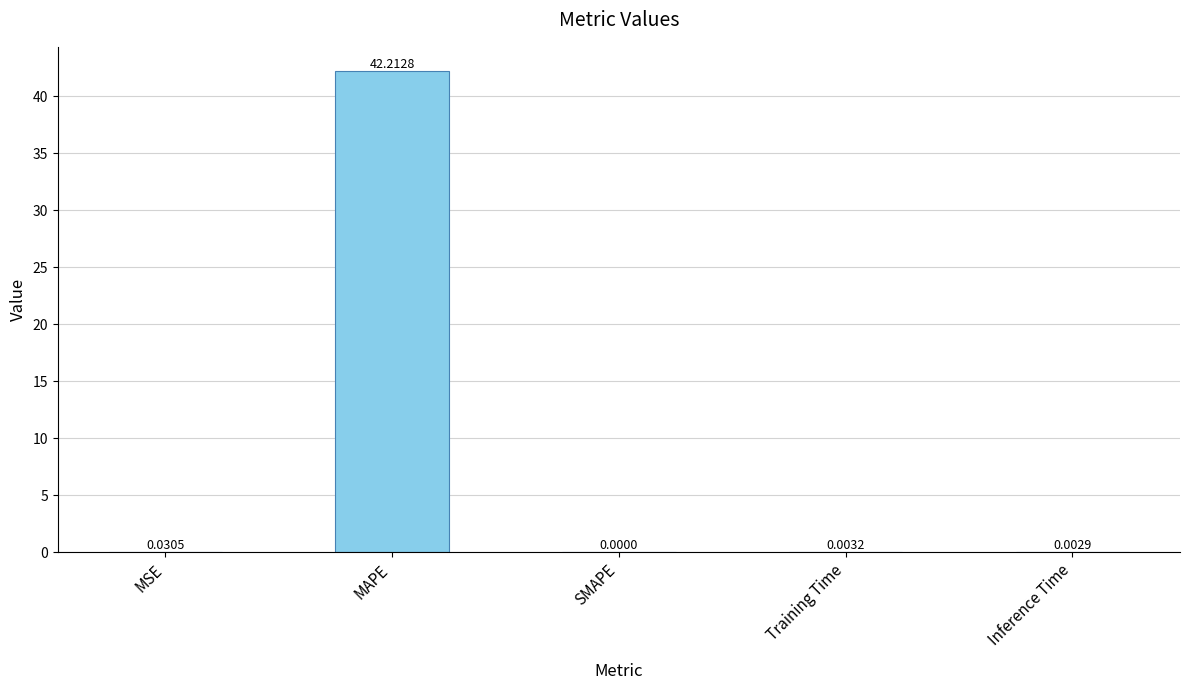

What is the change in value from MAPE to Inference Time?

-42.2